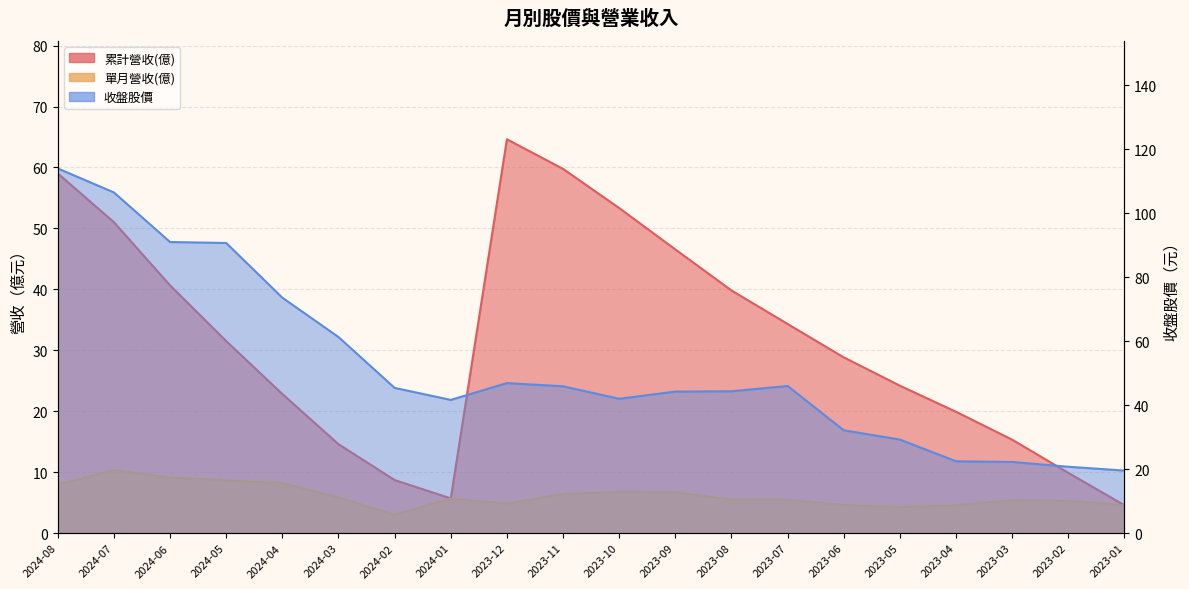

Which category has the lowest value in the 單月營收(億) series?

2024-02